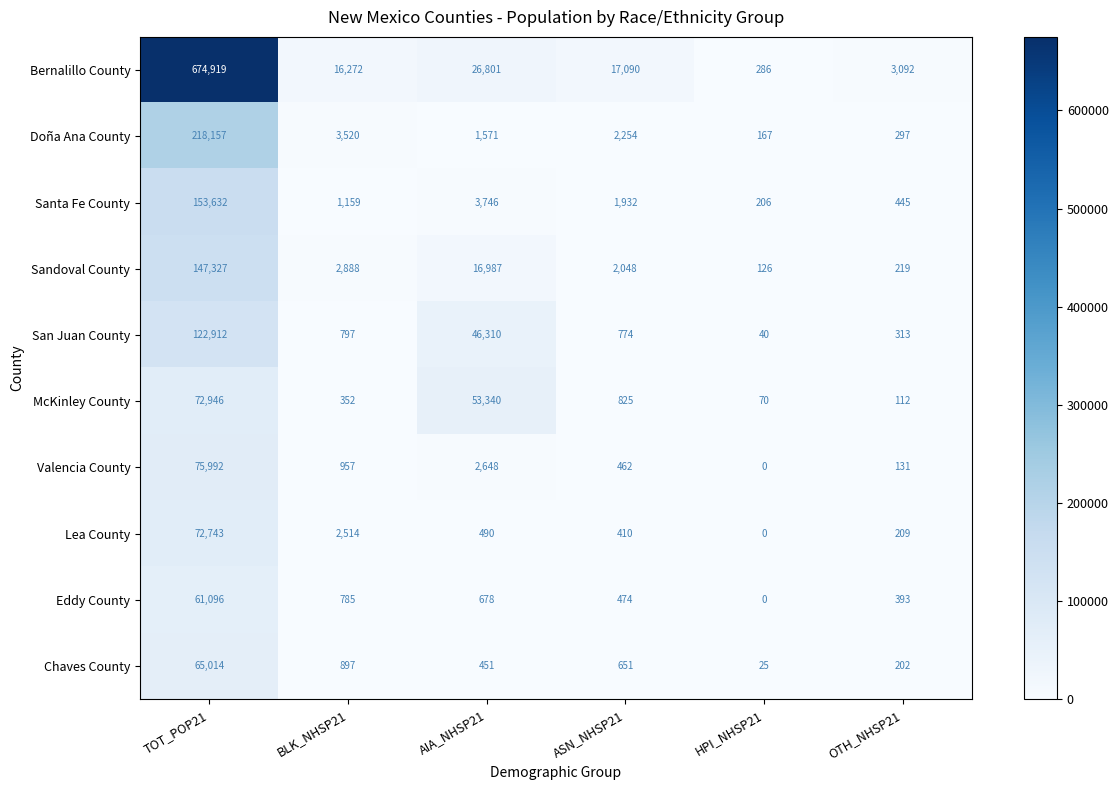

At TOT_POP21, list the series in order from largest to smallest.

Bernalillo County, Doña Ana County, Santa Fe County, Sandoval County, San Juan County, Valencia County, McKinley County, Lea County, Chaves County, Eddy County